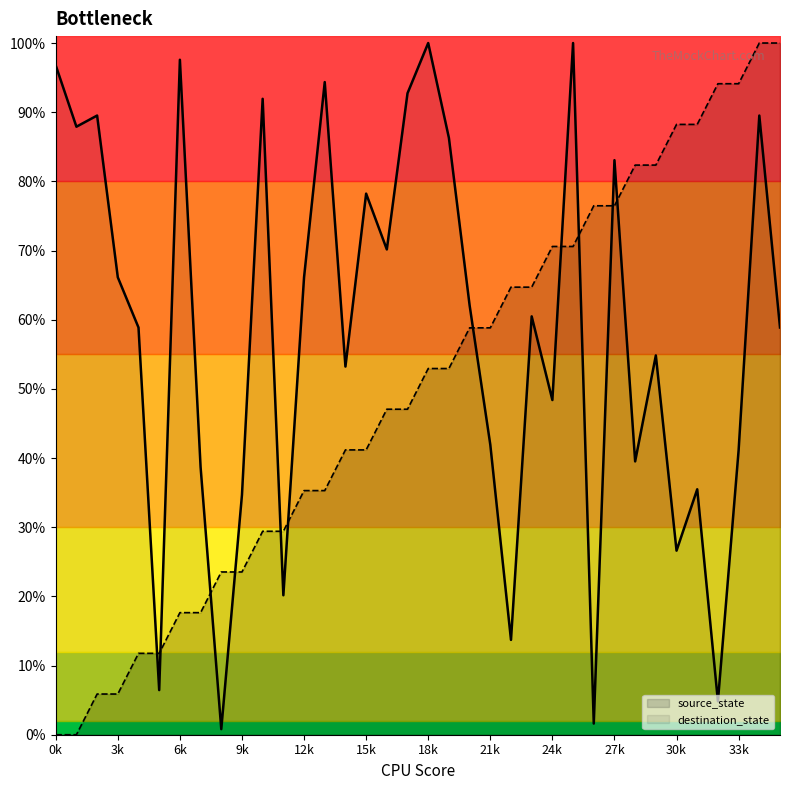

At 14, list the series in order from largest to smallest.

destination_state, source_state